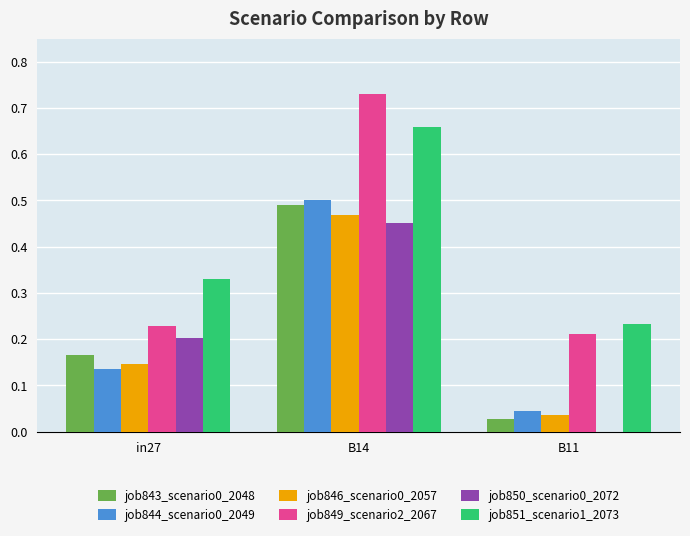

Between in27 and B14, which series saw the biggest shift?

job849_scenario2_2067